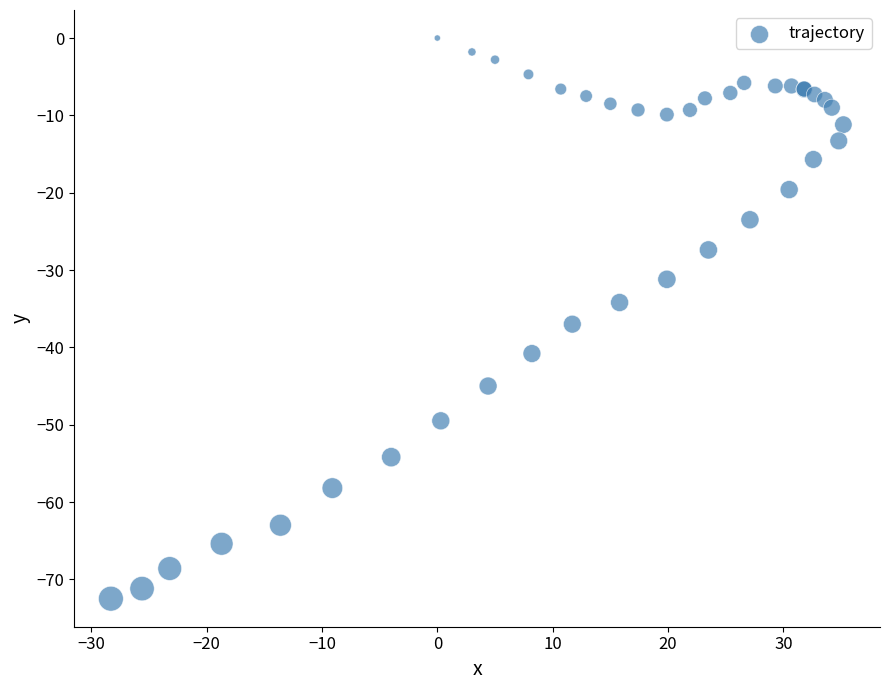

What Y value in the scatter plot is closest to -36?

-37.0